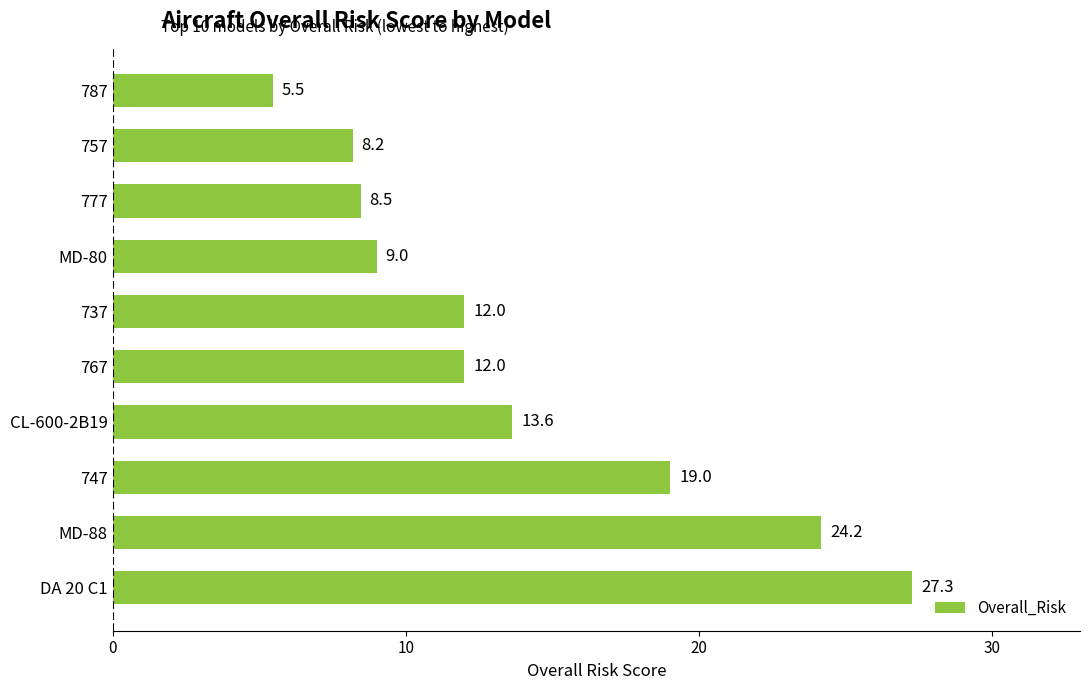

At which category does the chart reach its peak across all series?

DA 20 C1